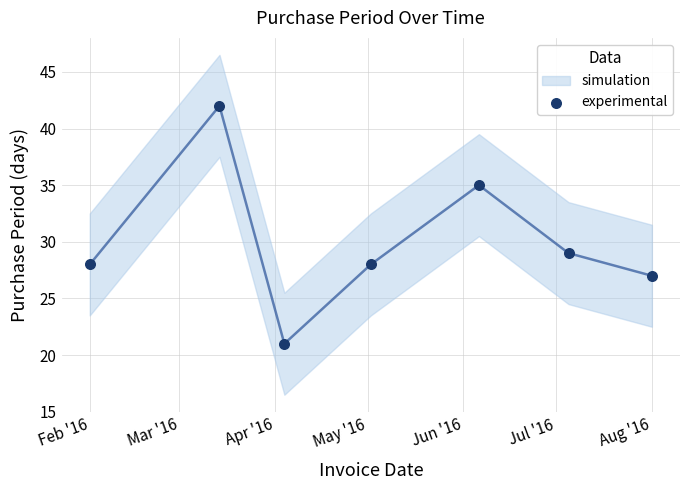

What Y value in the scatter plot is closest to 31?

29